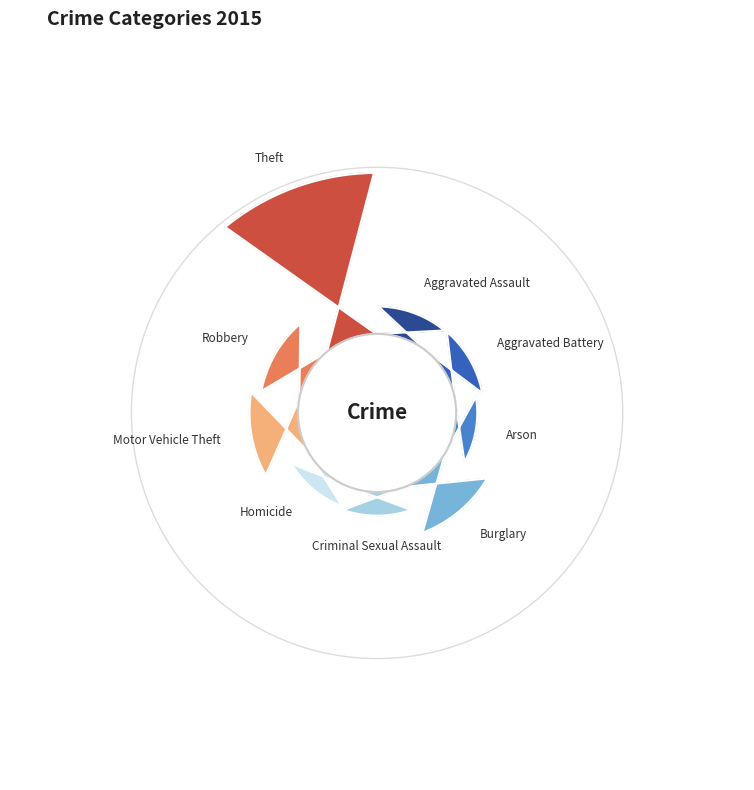

To the nearest percent, what is the difference between the Burglary and Robbery slice percentages?

4%